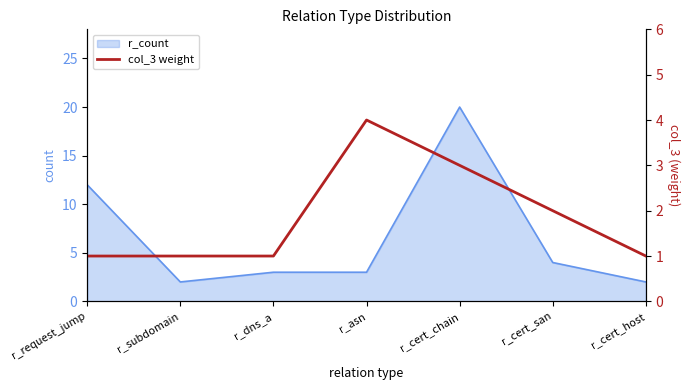

At which category does the data reach its first local peak?

r_asn